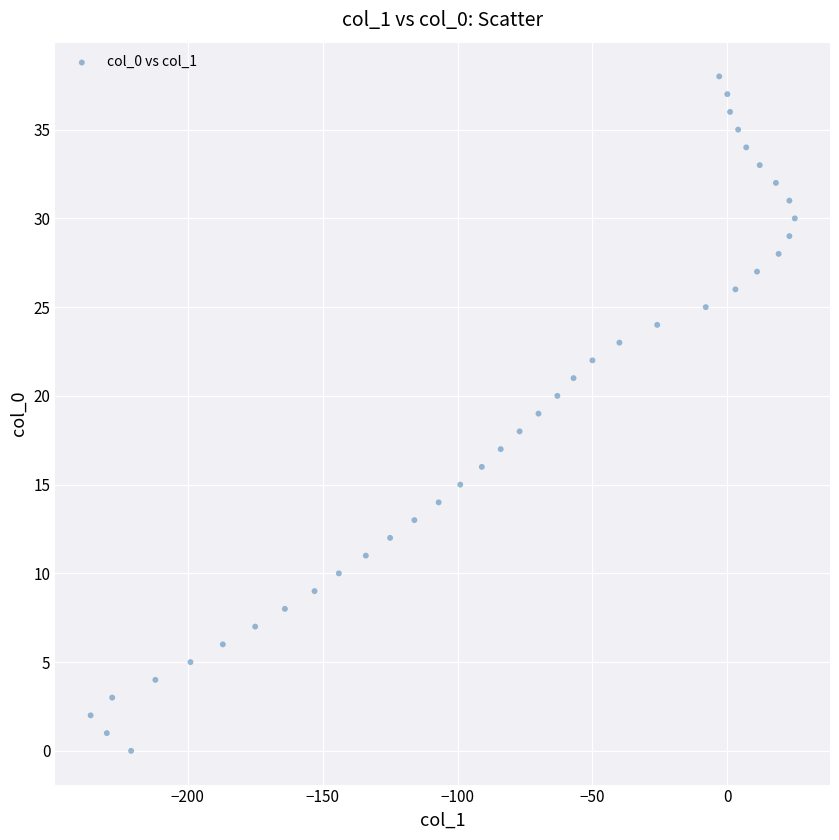

What is the range of X values (max minus min)?

261